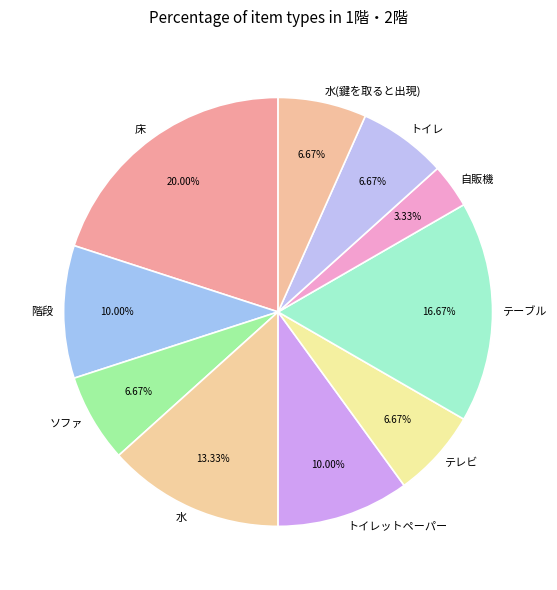

How many slices are in this pie chart?

10